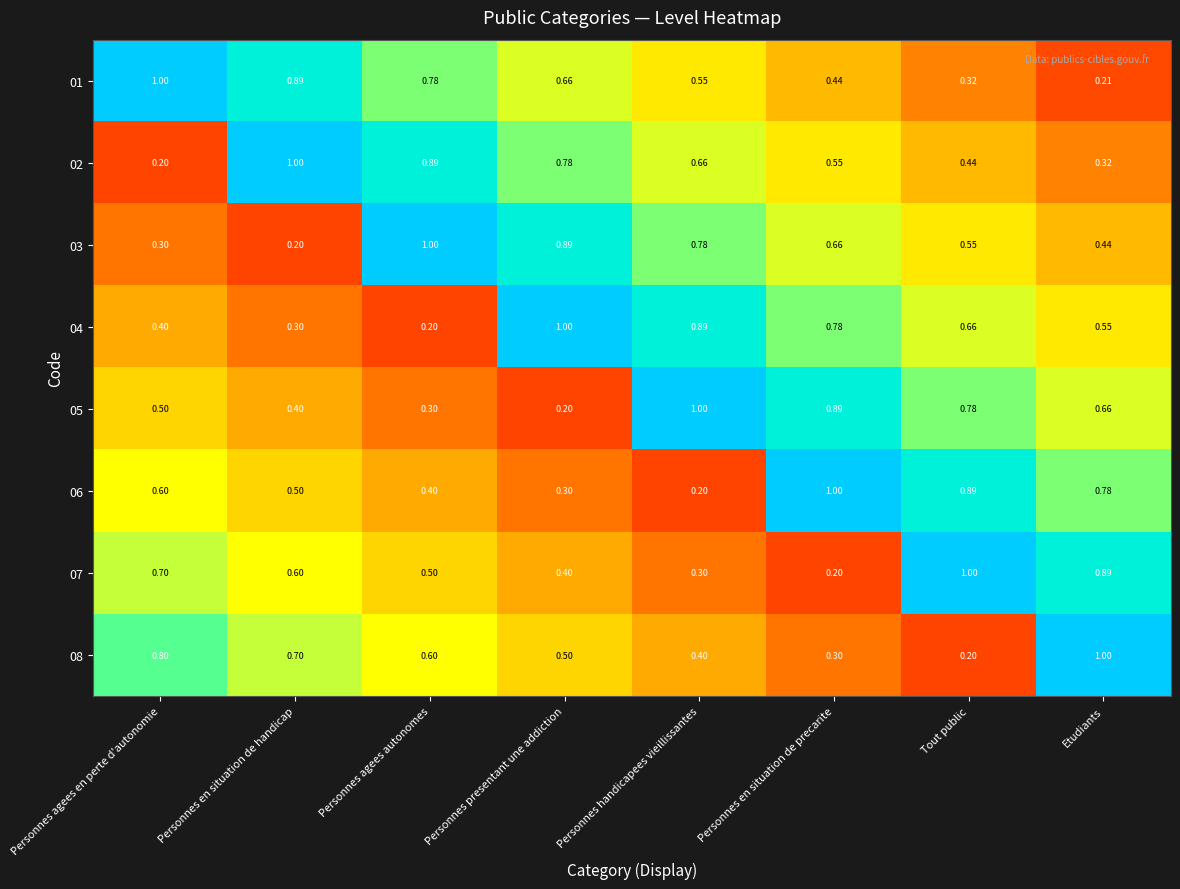

At which label is 05 closest to 0?

Personnes presentant une addiction